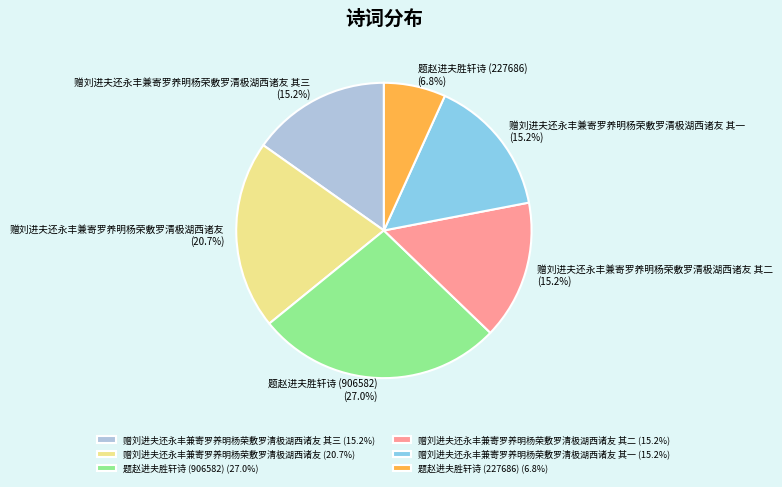

True or false: 赠刘进夫还永丰兼寄罗养明杨荣敷罗清极湖西诸友 其二 accounts for 15% of the total.

True